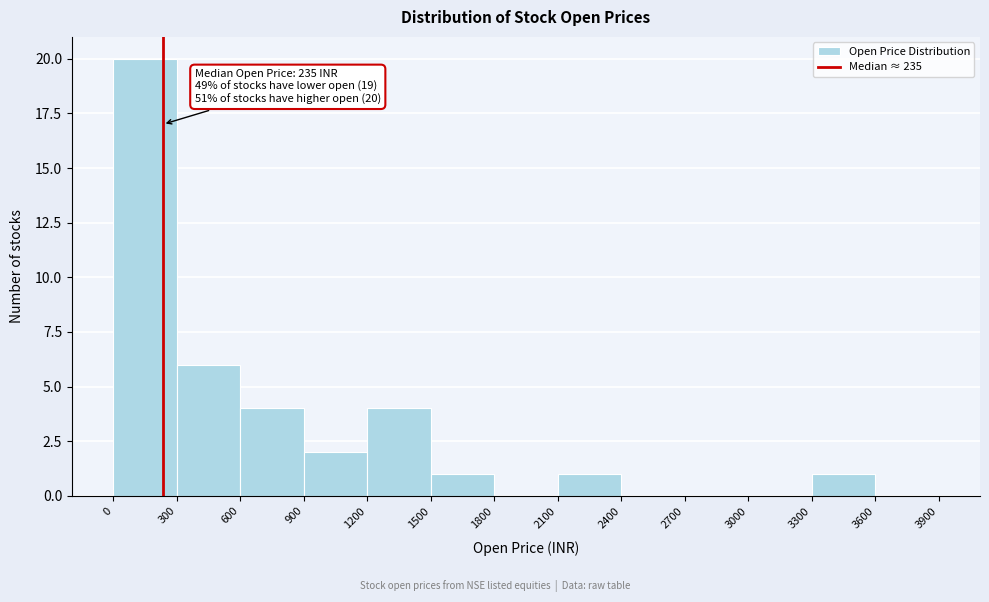

Over which range of the x-axis is the bar tallest?

0 to 300